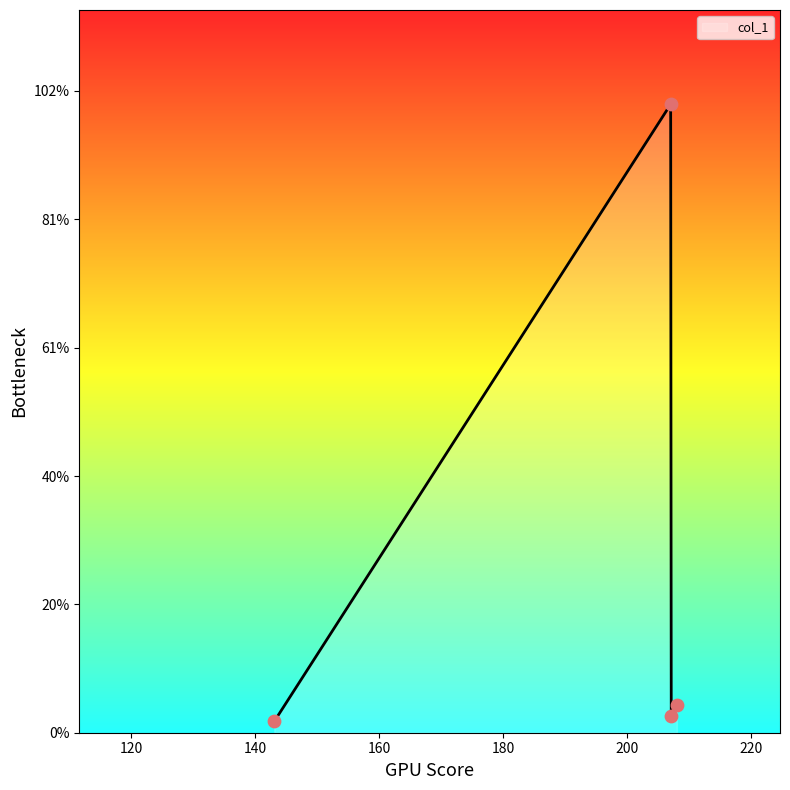

Does the chart have visible grid lines?

No